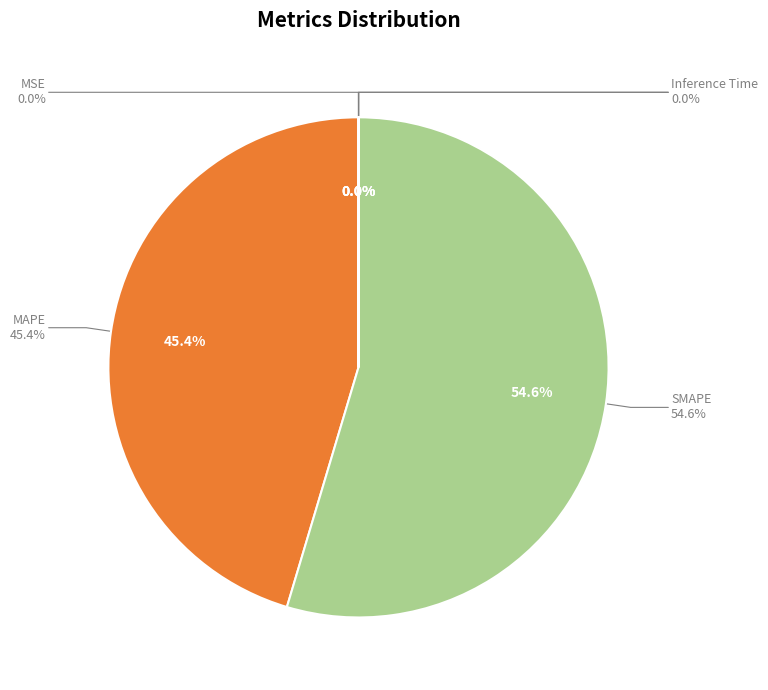

Do Inference Time and SMAPE together represent more than half of the pie?

Yes